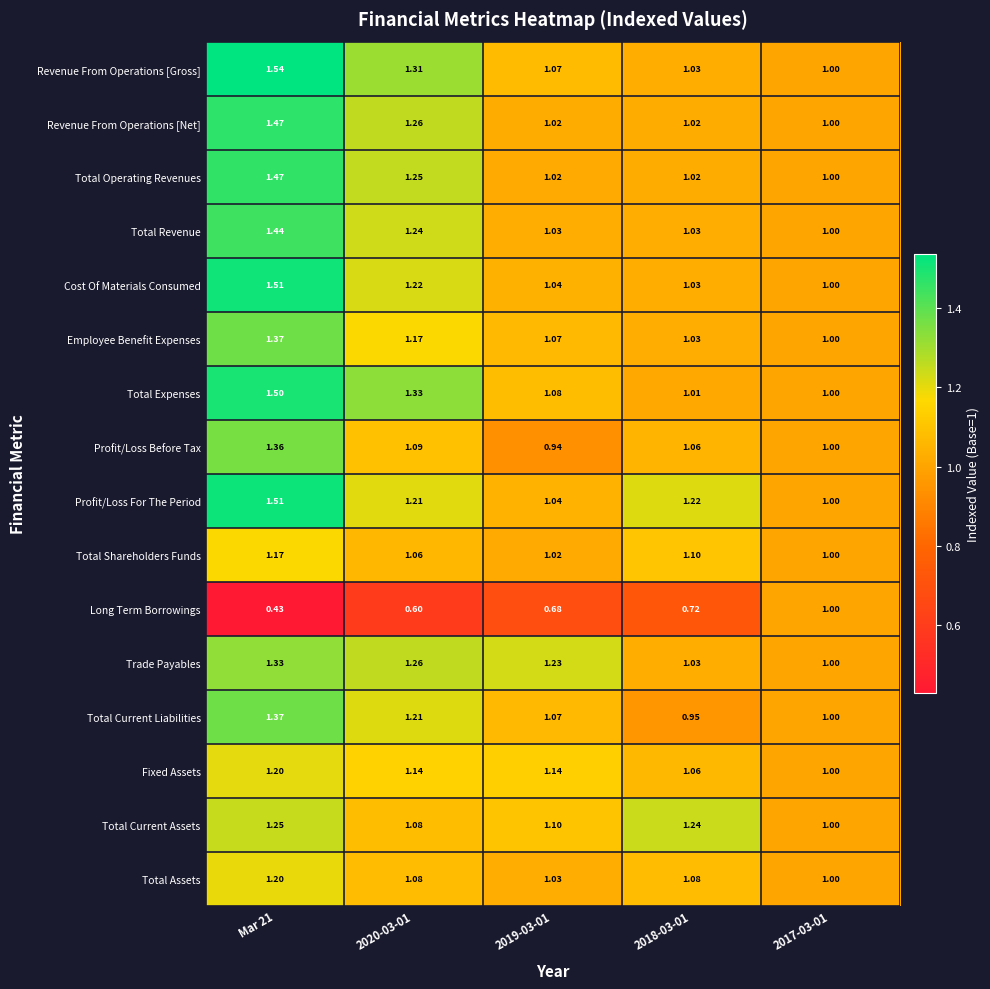

Which series changed the most between Mar 21 and 2018-03-01?

Revenue From Operations [Gross]